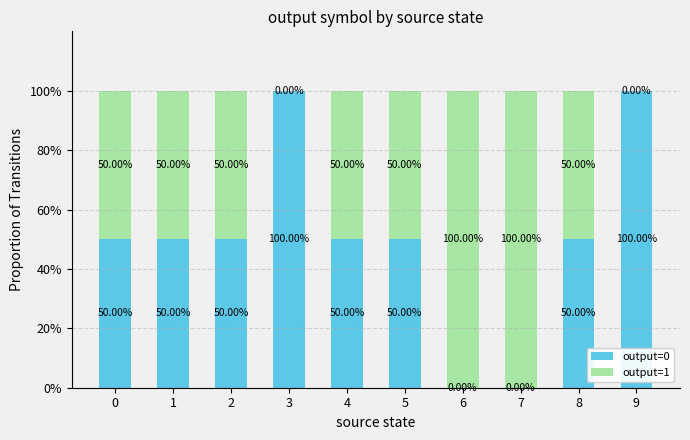

What is the sum of the output=0 values at 7 and 8?

50